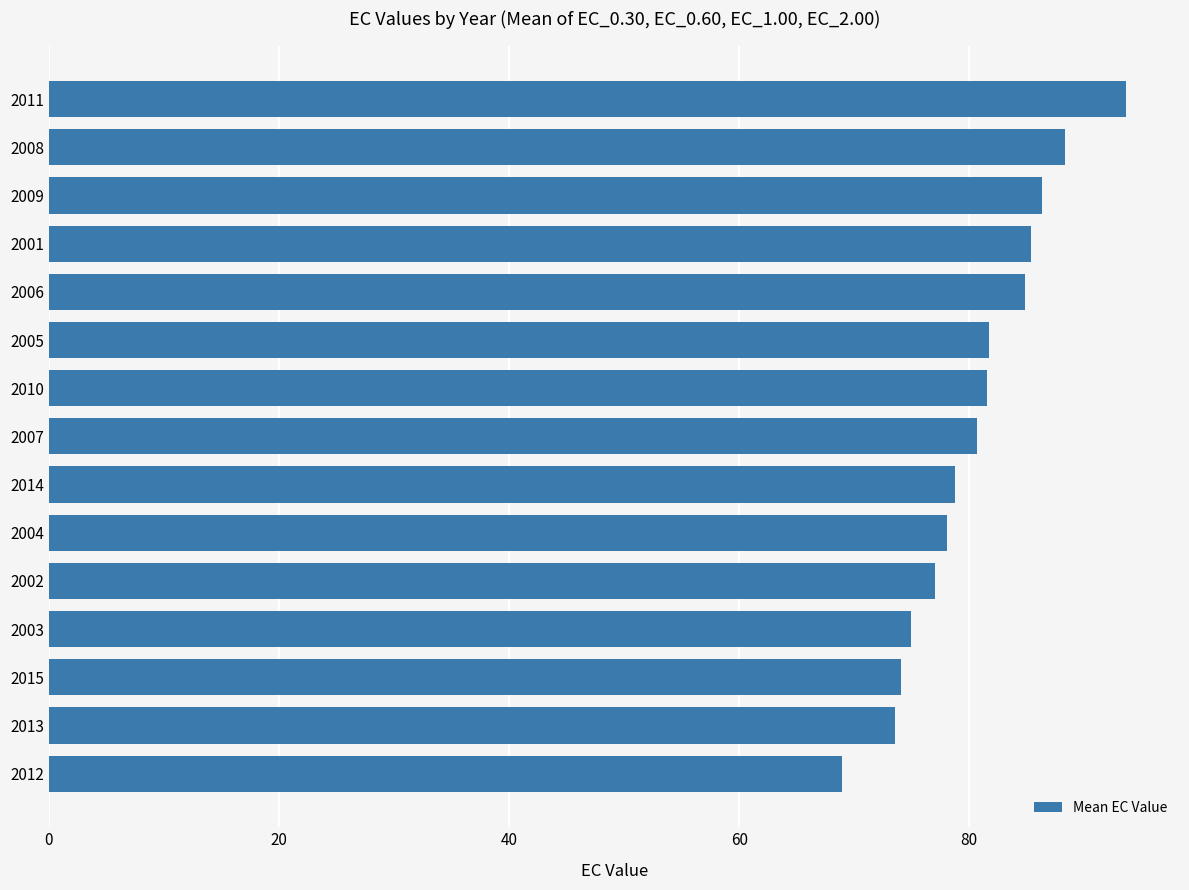

What is the approximate value at 2002?

77.0